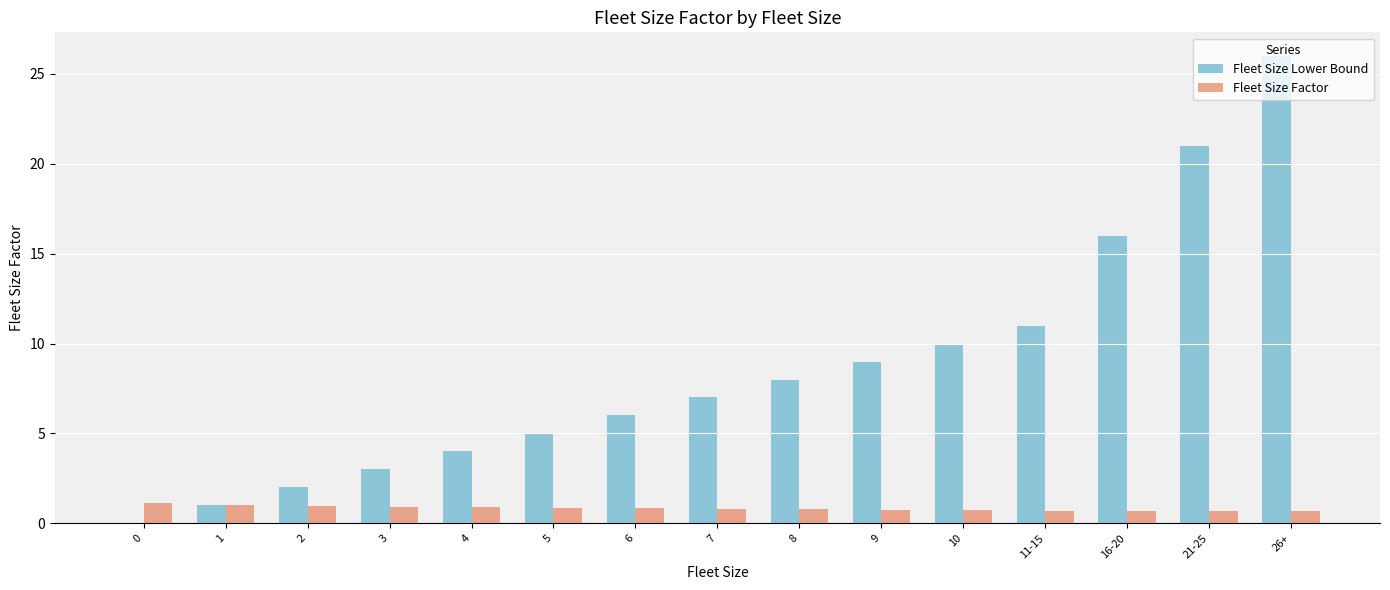

How many data points does each series have?

15